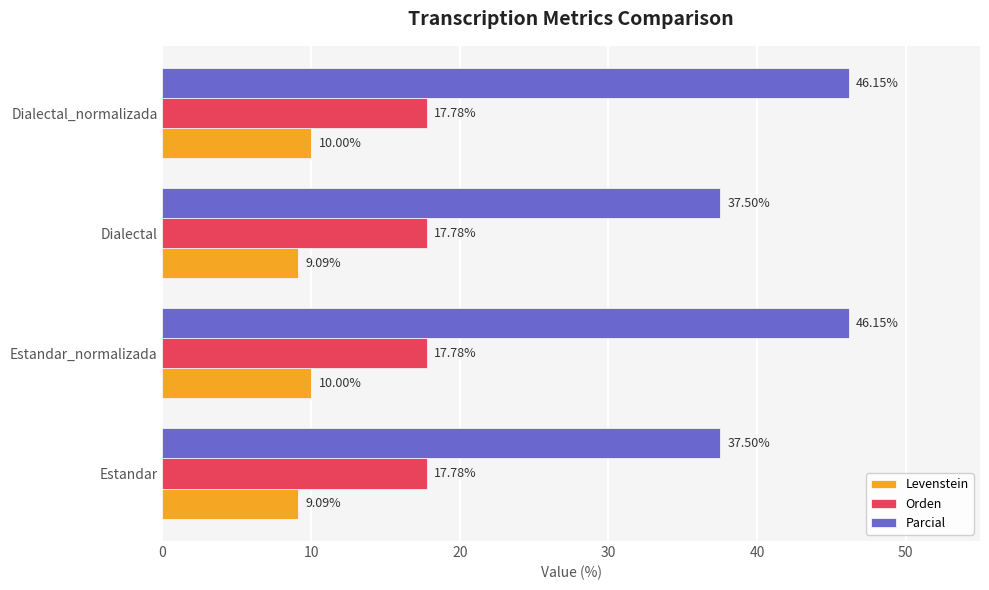

How many categories are shown in the chart?

4